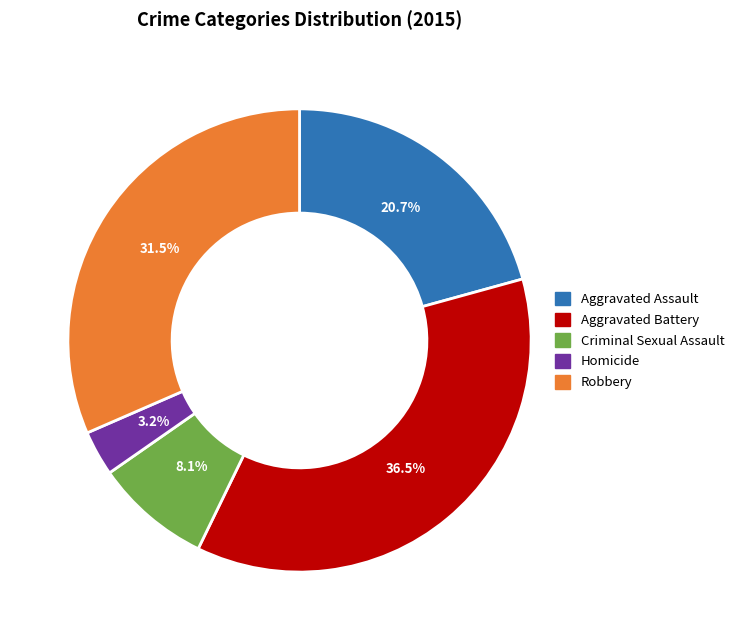

How many segments does this pie chart have?

5